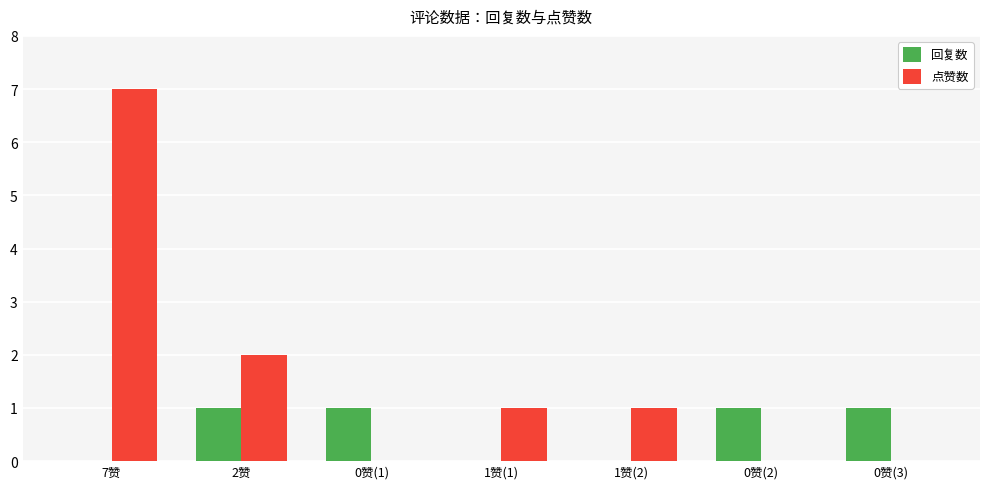

At which label is 点赞数 closest to 3?

2赞